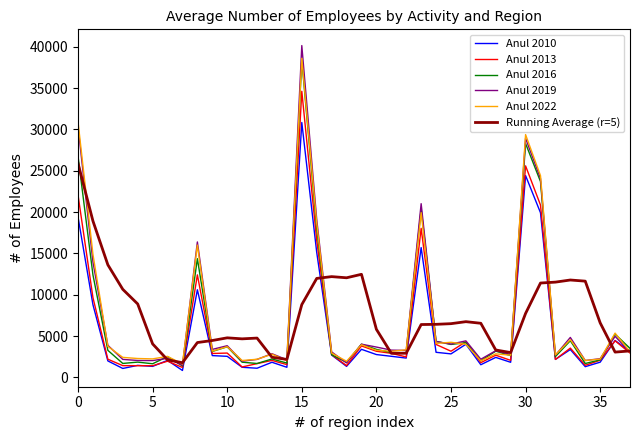

Which series has the widest spread of values?

Anul 2019